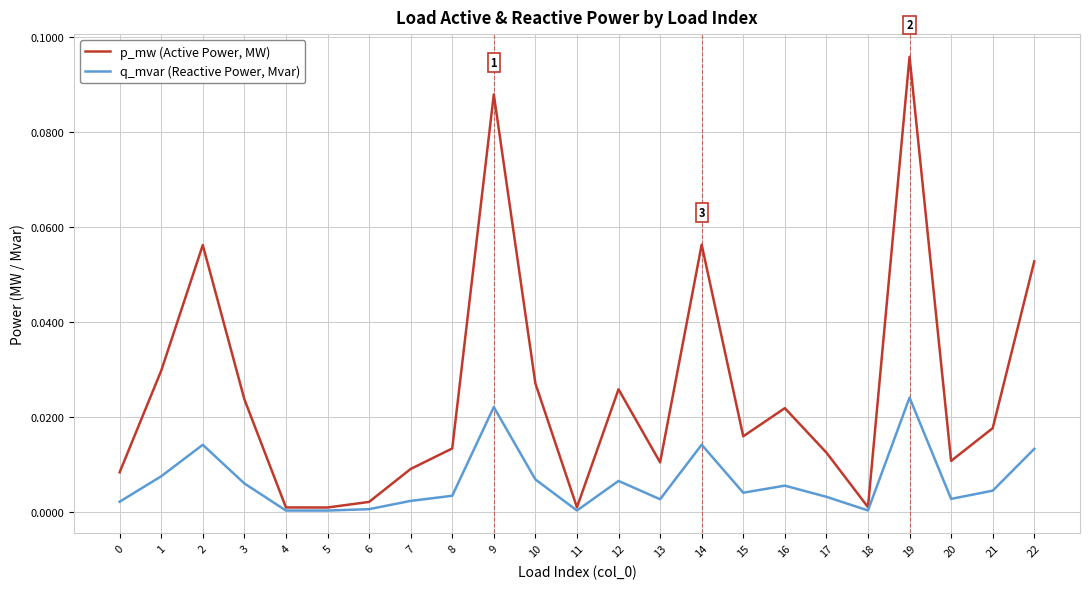

Is it true that q_mvar (Reactive Power, Mvar) equals 0.0 at 11?

True